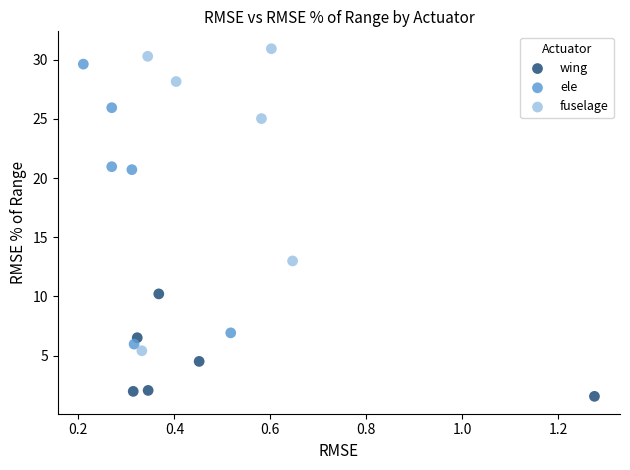

Which series contains the highest Y value?

fuselage